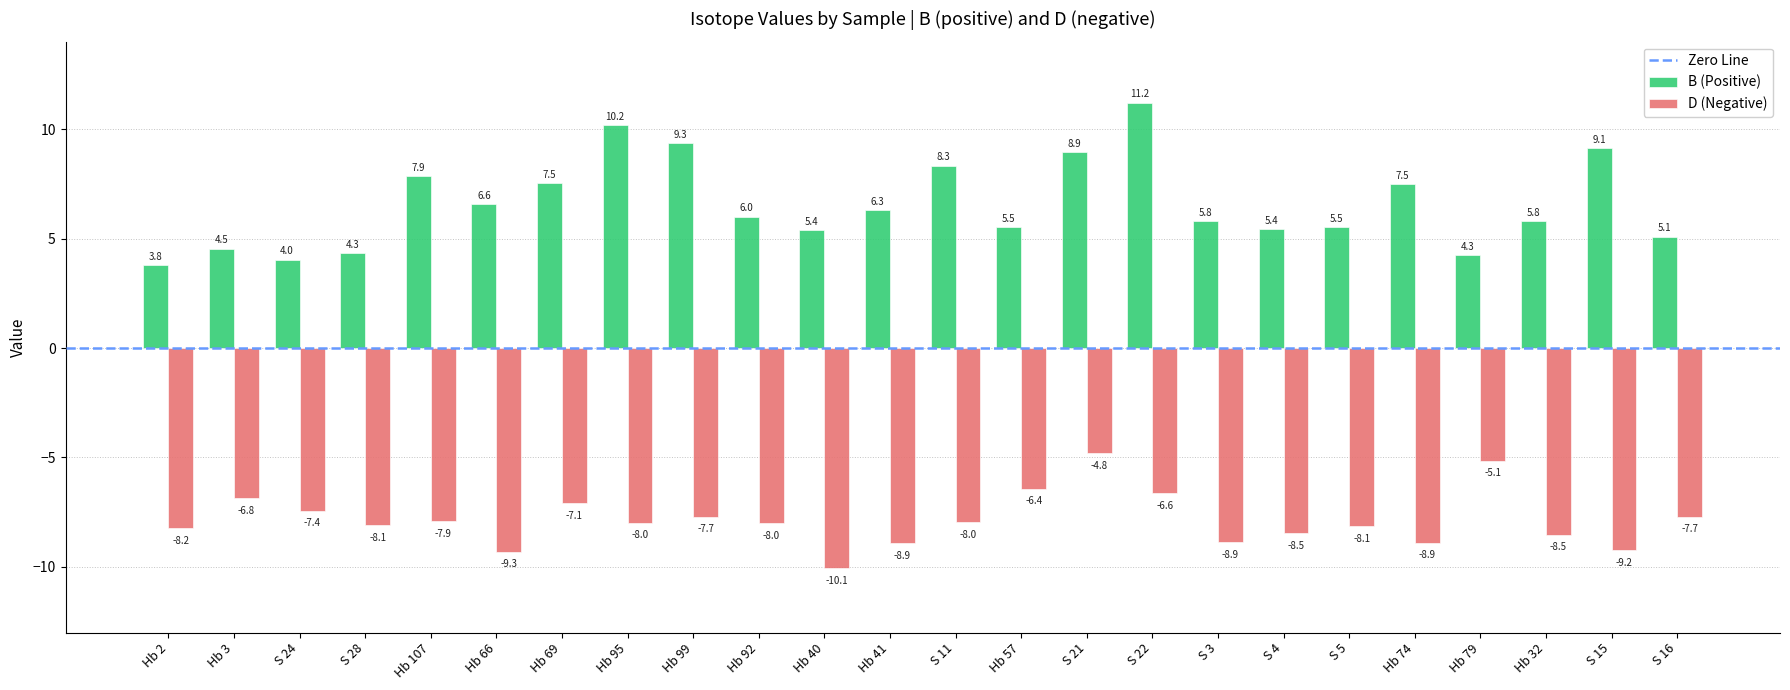

What is the label of the 3rd bar from the left?

S 24